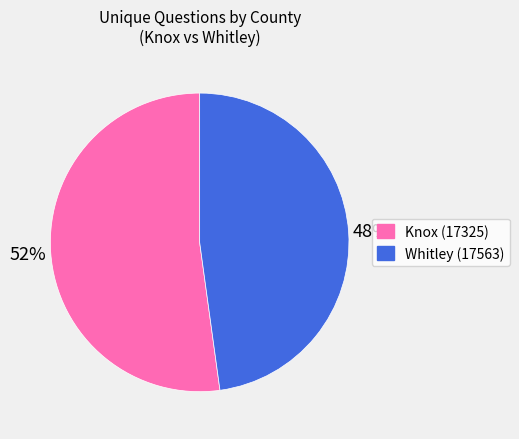

What is the smallest slice in the pie chart?

Whitley (17563)